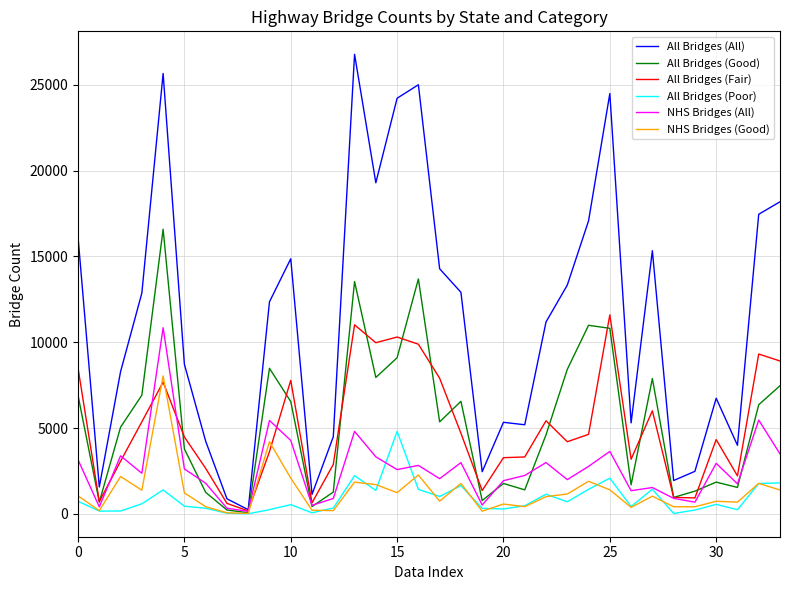

How many values in the All Bridges (All) series are below 12355?

17